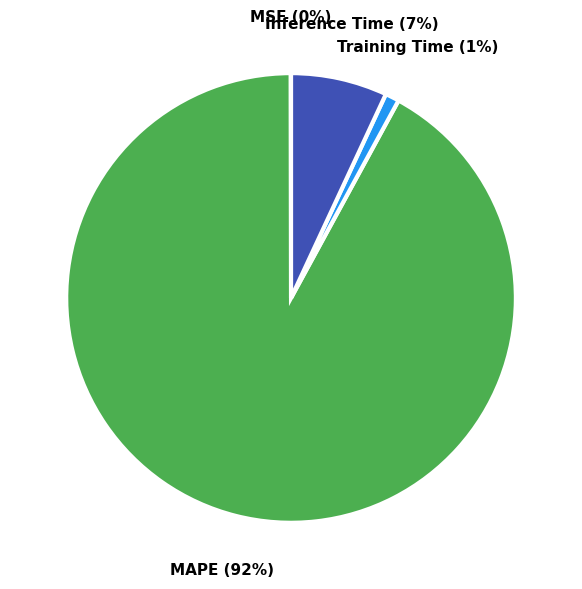

To the nearest percent, what is the difference between the largest and smallest slice percentages?

92%